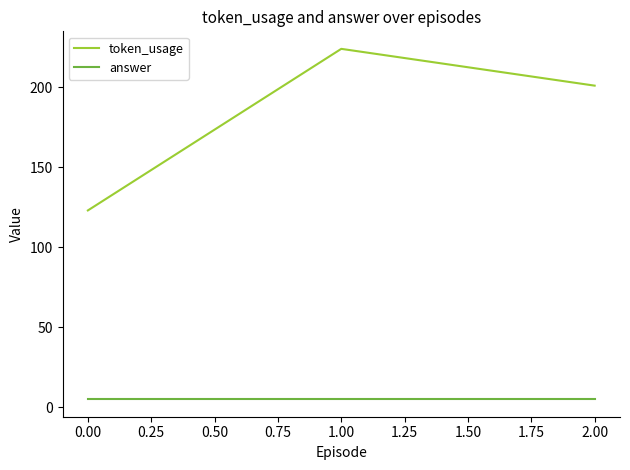

Is the value of answer at 1.00 greater than the value of token_usage at 2.00?

No